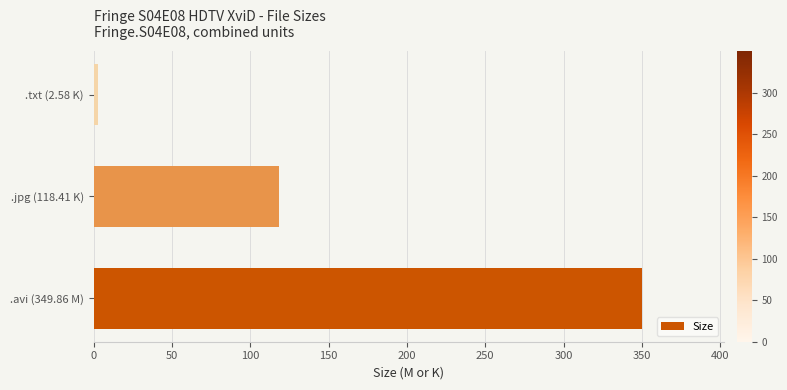

Where is the data nearest to the value 176?

.jpg (118.41 K)